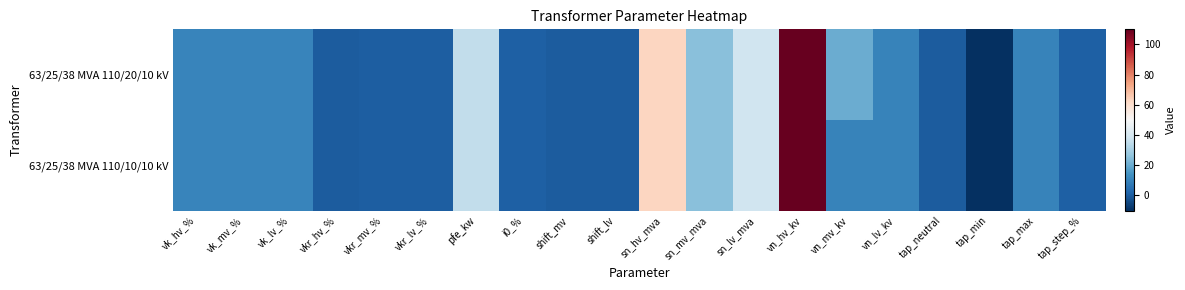

What is the maximum value shown in the chart?

110.0